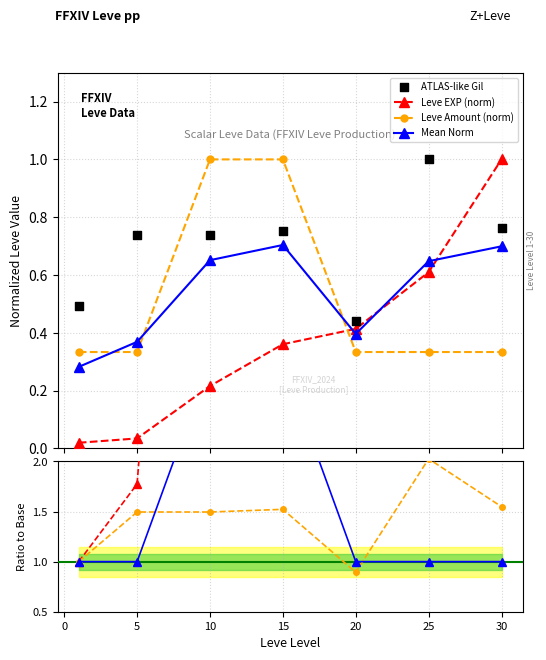

Which series contains the highest Y value?

Leve EXP